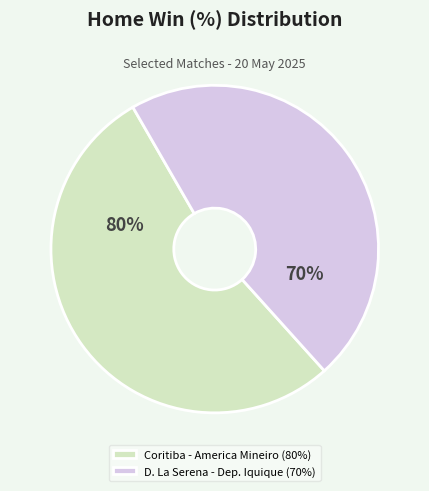

Does D. La Serena - Deportes Iquique
(Chile, Primera División) represent more than half of the total?

No